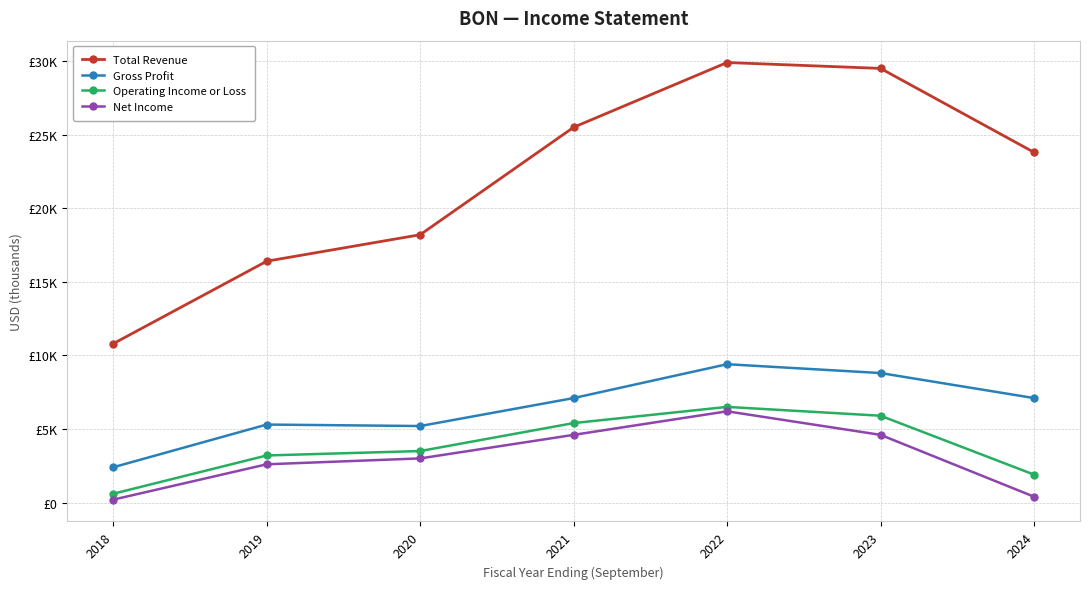

In Net Income, how many points are higher than both neighbors (excluding endpoints)?

1